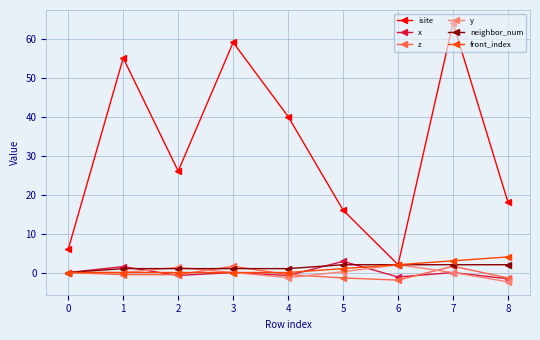

True or false: isite and z intersect in this chart.

False